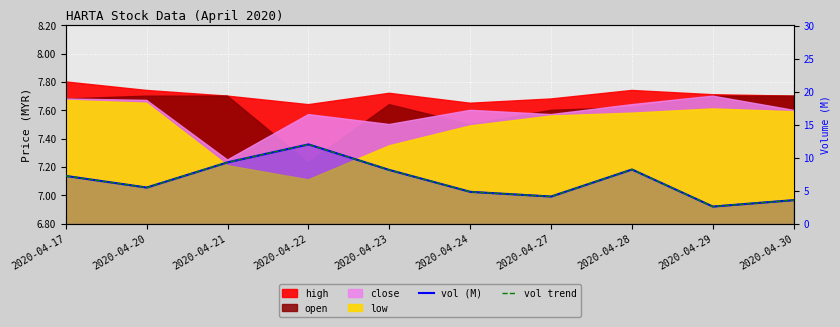

True or false: vol (M) and vol trend cross at least once.

False